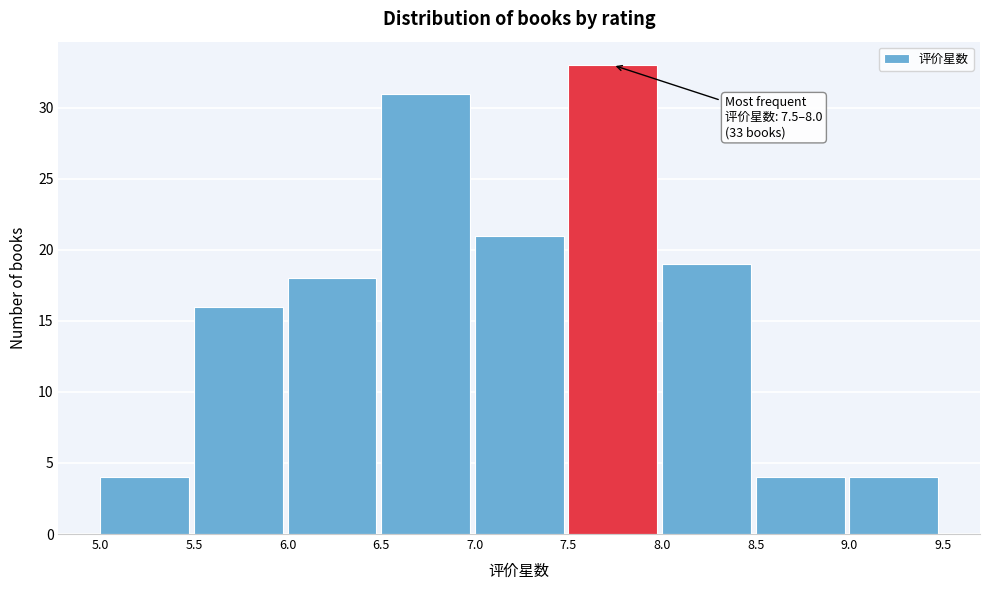

Which range on the x-axis has the tallest bar?

7.5 to 8.0